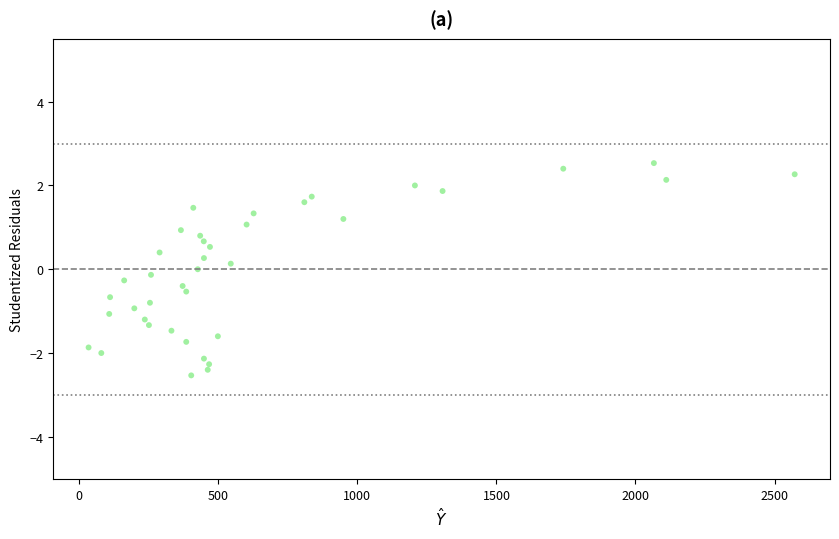

What is the range of Y values (max minus min)?

5.1